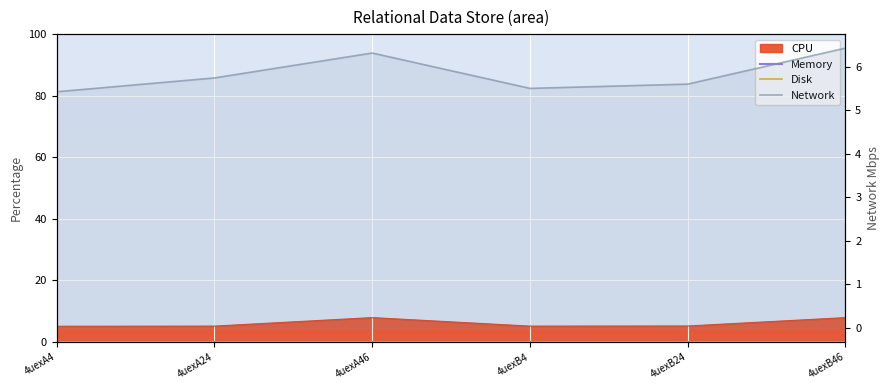

True or false: Disk and Memory cross at least once.

False